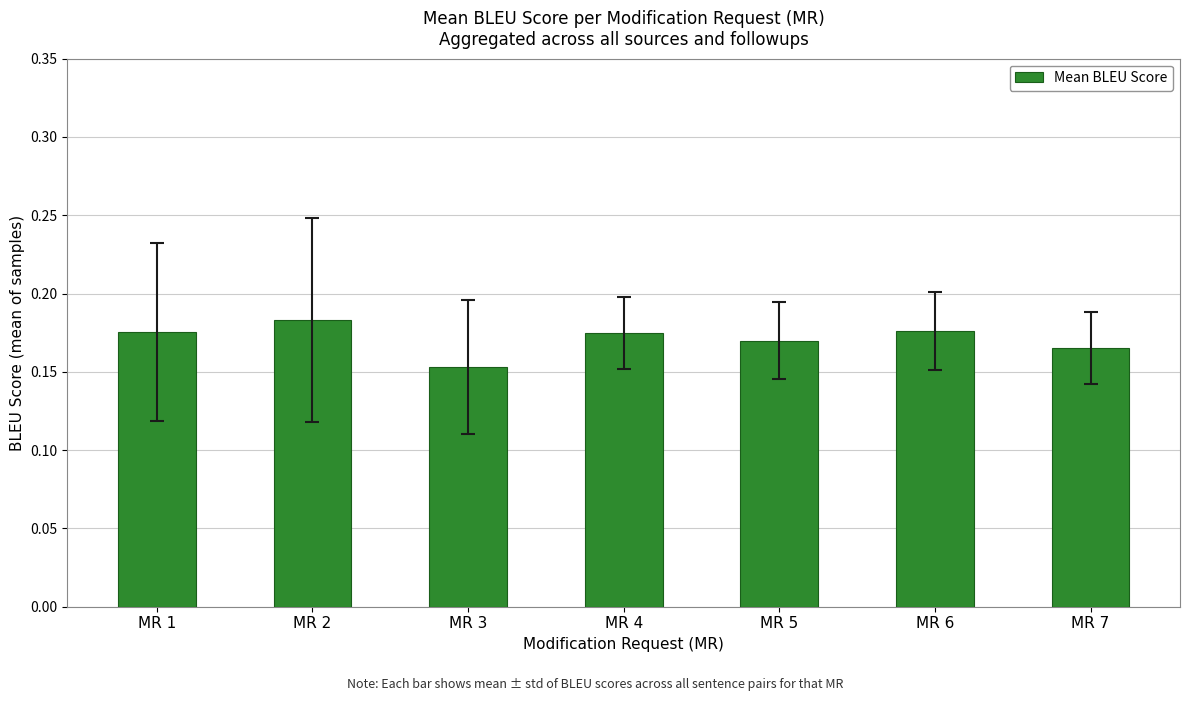

The value at MR 6 is 0.1. True or false?

False